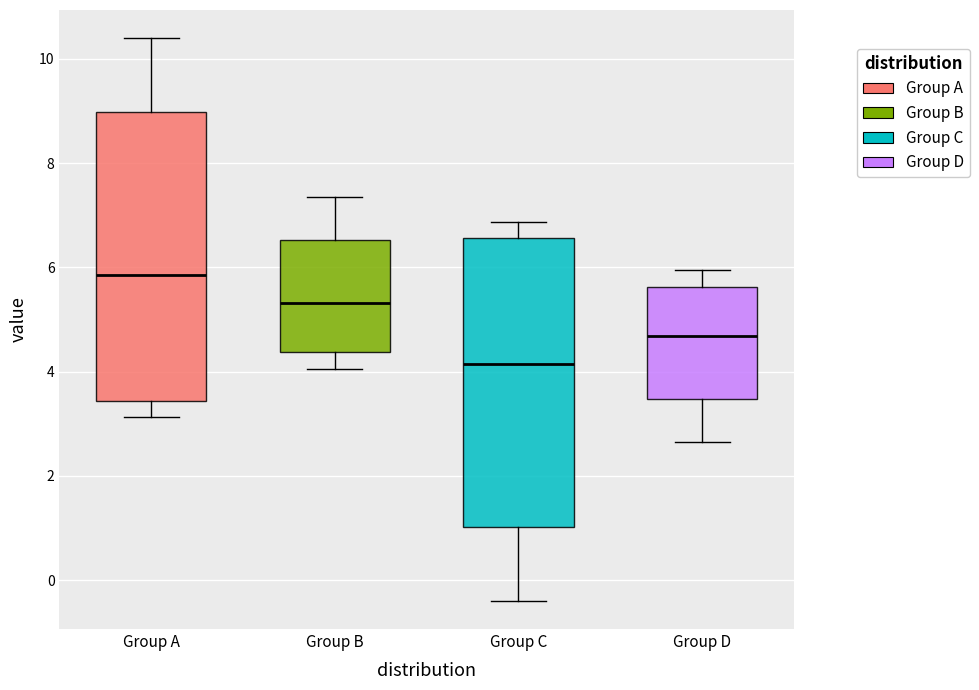

Which box's median line is the lowest?

Group C